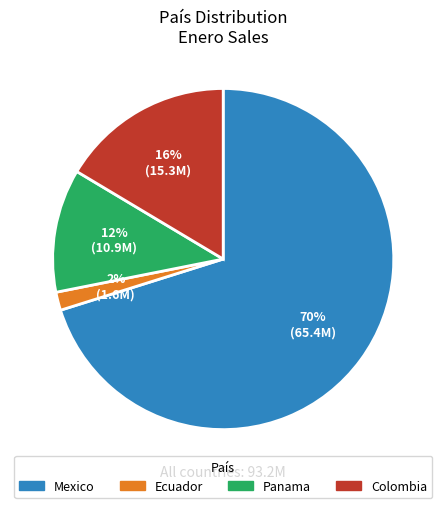

What percentage is the Colombia slice, to the nearest percent?

16%